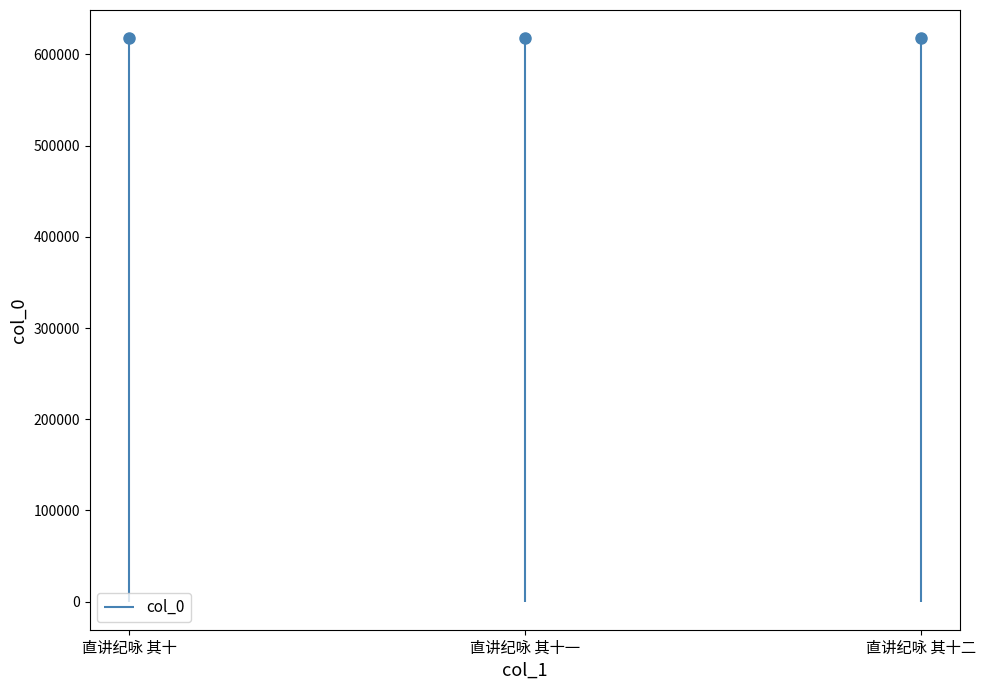

What is the smallest value displayed?

617883